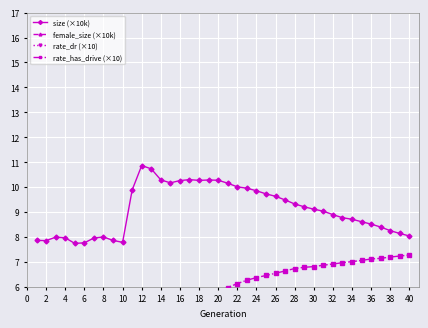

What are all the series names shown in the legend?

size (×10k), female_size (×10k), rate_dr (×10), rate_has_drive (×10)